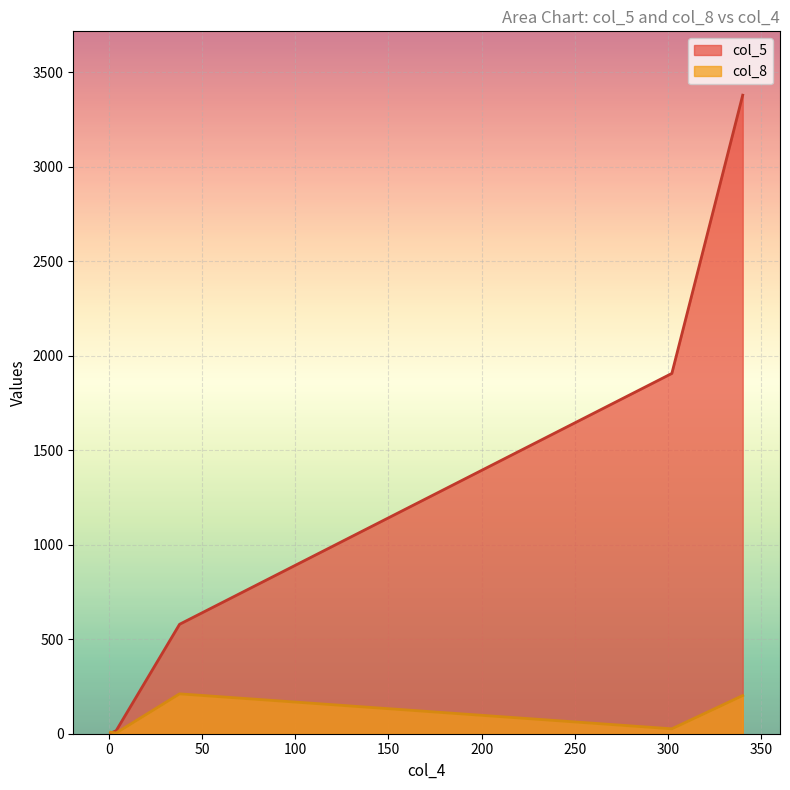

Reading left to right, list all the values displayed in this chart.

col_5: 340=3378	302=1906	38=579	4=16	1=3
col_8: 340=202	302=26	38=211	4=4	1=8